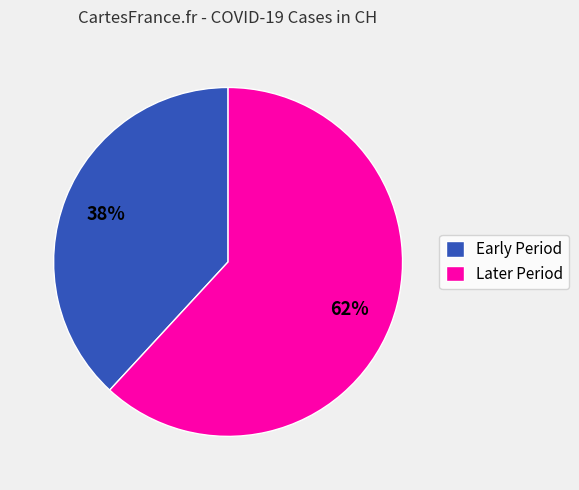

What is the smallest slice in the pie chart?

Early Period